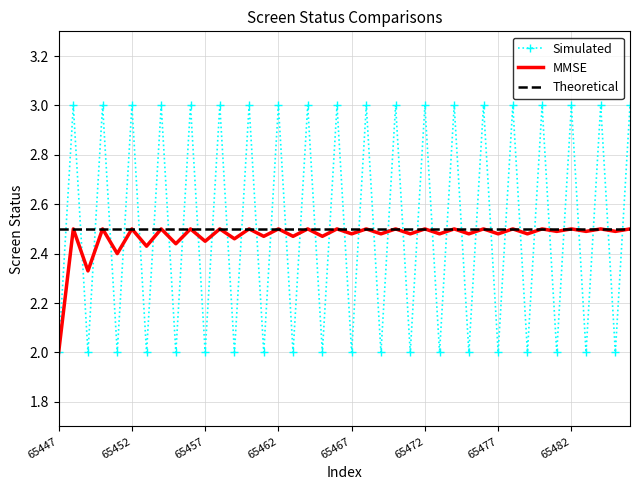

How many times do Theoretical and Simulated cross each other?

39